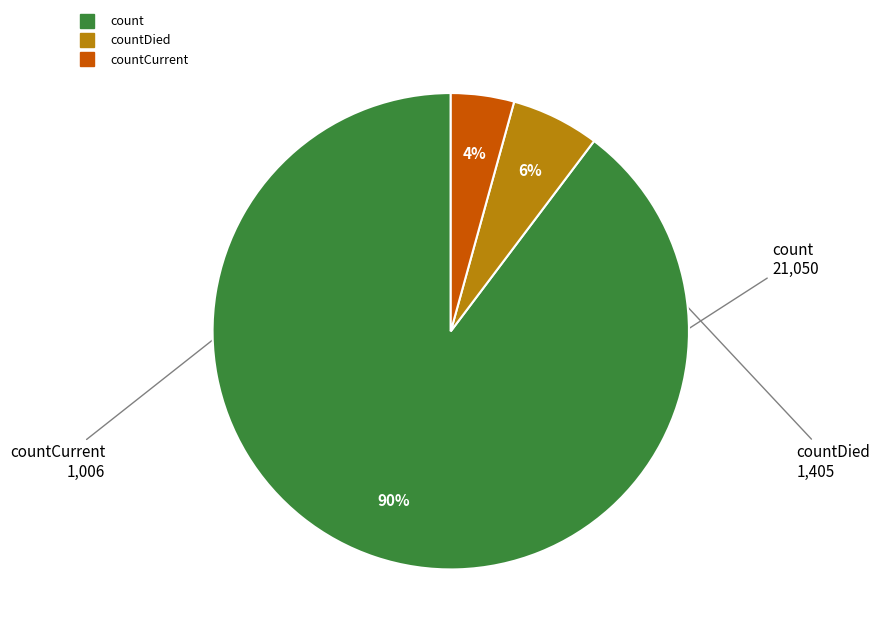

To the nearest percent, what is the average slice percentage?

33%